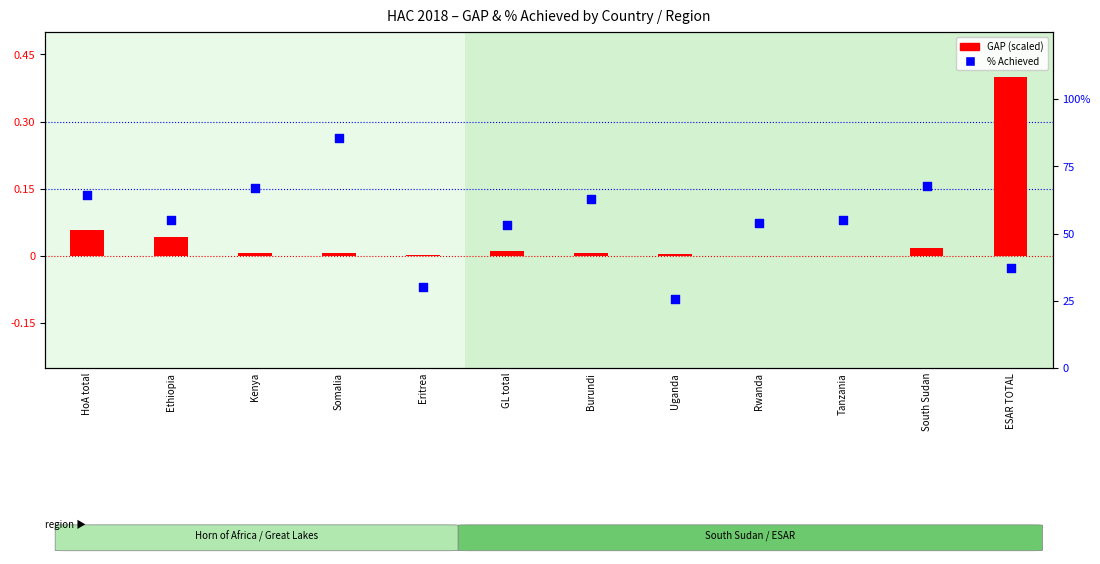

Which series has the largest Y range (max minus min)?

% Achieved